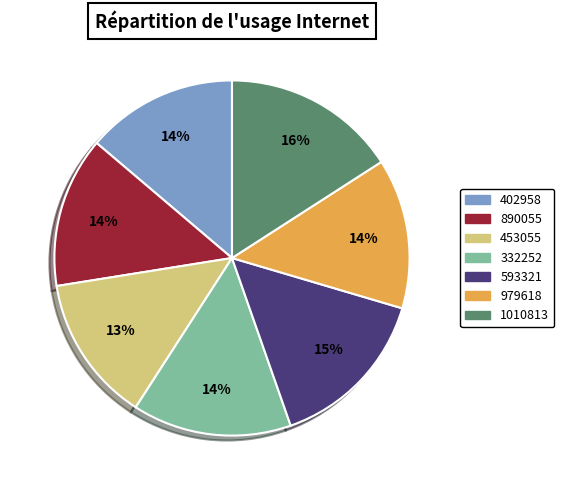

Which slice is the largest?

1010813